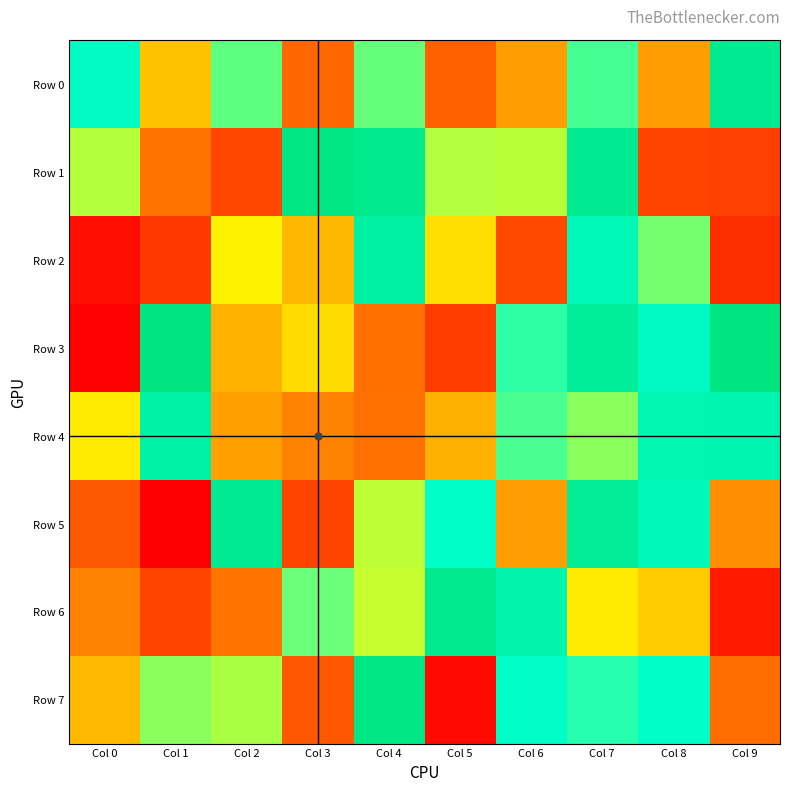

Reading left to right, what are all the values shown in this chart?

Row 0: Col 0=773598	Col 1=382155	Col 2=658181	Col 3=207810	Col 4=650999	Col 5=197497	Col 6=313097	Col 7=682025	Col 8=314060	Col 9=935862
Row 1: Col 0=573771	Col 1=233450	Col 2=142748	Col 3=983283	Col 4=953882	Col 5=575487	Col 6=569585	Col 7=937569	Col 8=138523	Col 9=130300
Row 2: Col 0=36180	Col 1=114986	Col 2=477416	Col 3=364649	Col 4=877328	Col 5=437782	Col 6=150625	Col 7=820766	Col 8=635638	Col 9=95788
Row 3: Col 0=11790	Col 1=997280	Col 2=357483	Col 3=434677	Col 4=226177	Col 5=125057	Col 6=705343	Col 7=909593	Col 8=780386	Col 9=993673
Row 4: Col 0=460407	Col 1=868260	Col 2=318192	Col 3=259998	Col 4=228674	Col 5=349088	Col 6=677184	Col 7=615458	Col 8=832736	Col 9=834967
Row 5: Col 0=183322	Col 1=6302	Col 2=938492	Col 3=139320	Col 4=565349	Col 5=752343	Col 6=308959	Col 7=921436	Col 8=800323	Col 9=282513
Row 6: Col 0=264983	Col 1=141400	Col 2=232241	Col 3=645811	Col 4=556609	Col 5=954394	Col 6=852788	Col 7=462270	Col 8=399967	Col 9=57664
Row 7: Col 0=368006	Col 1=615253	Col 2=585756	Col 3=180037	Col 4=972410	Col 5=28699	Col 6=762398	Col 7=713265	Col 8=752569	Col 9=217333